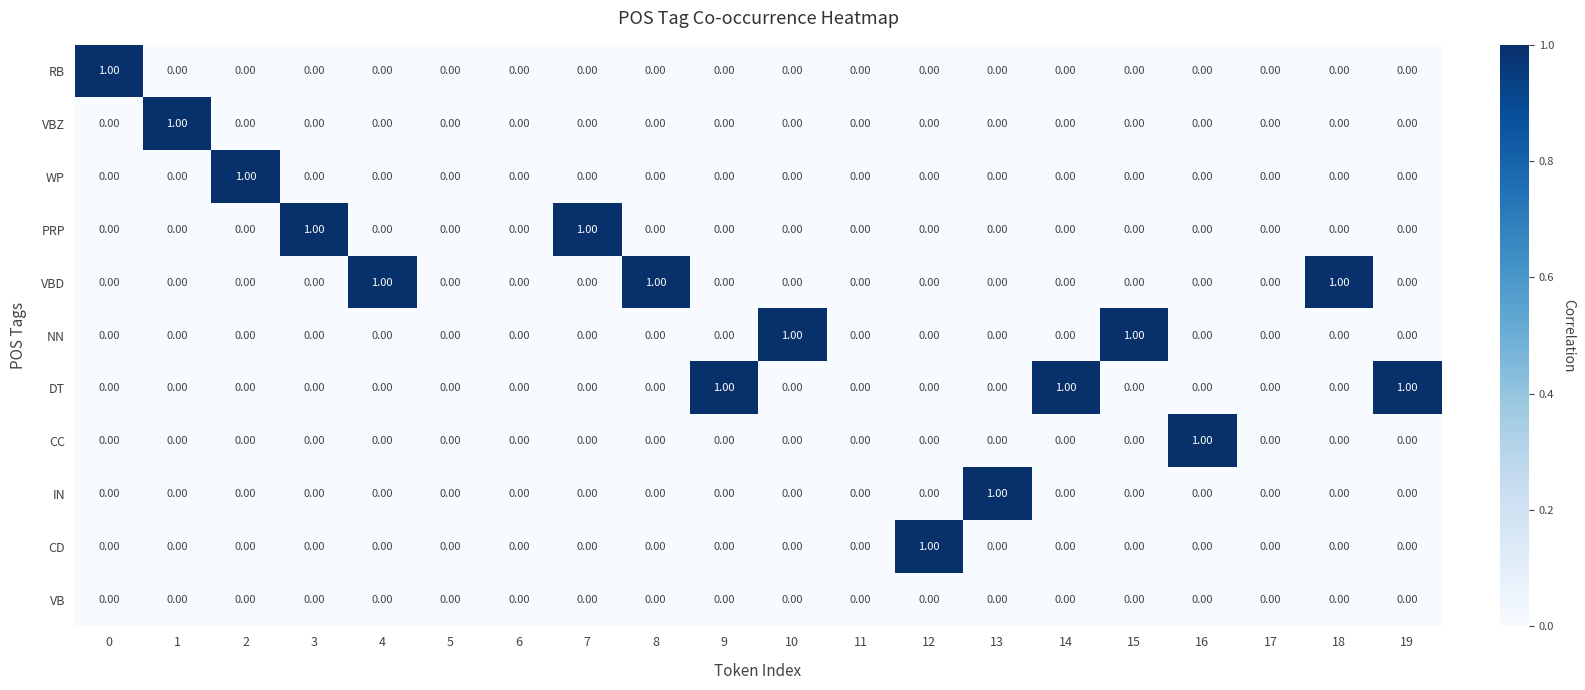

Between 1 and 11, which series saw the biggest shift?

VBZ